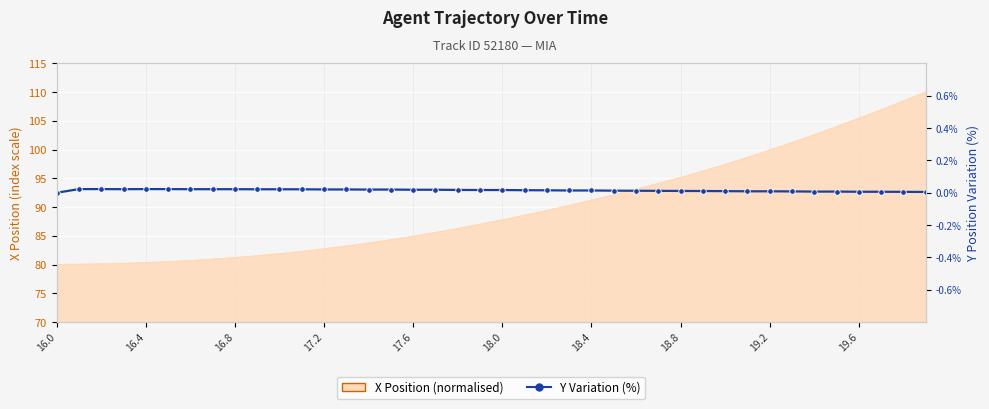

Count the values in the range 0 to 1.

40